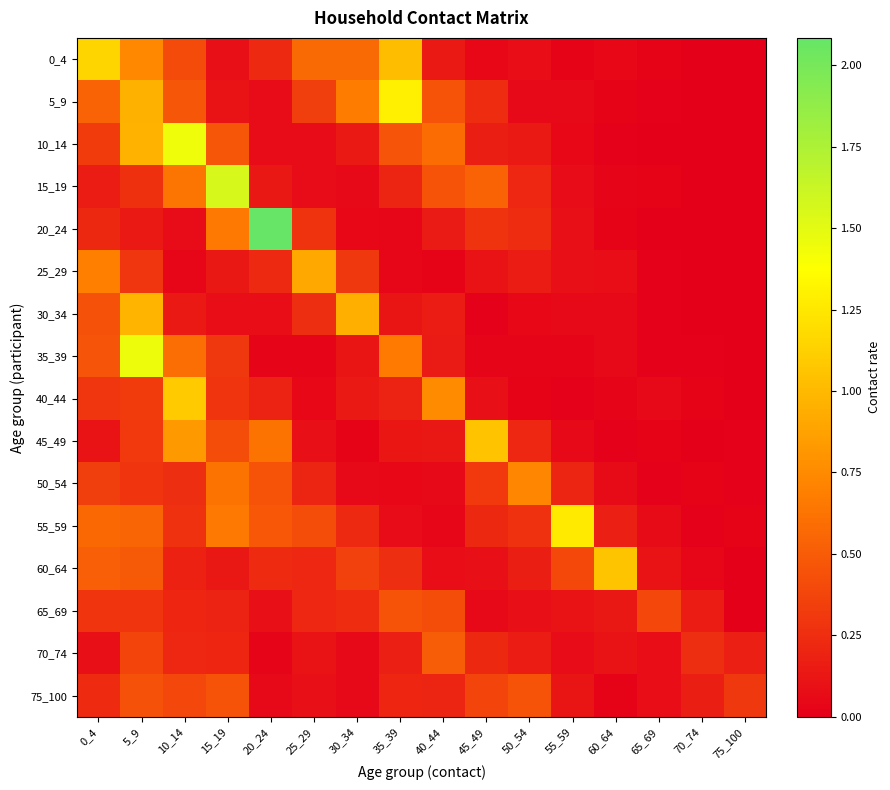

Which series has the largest total across all categories?

55_59